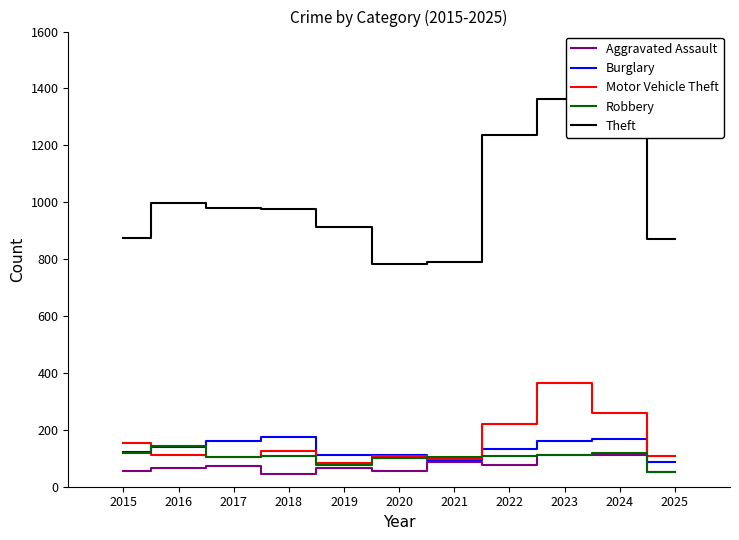

What is the sum of all Aggravated Assault values?

794